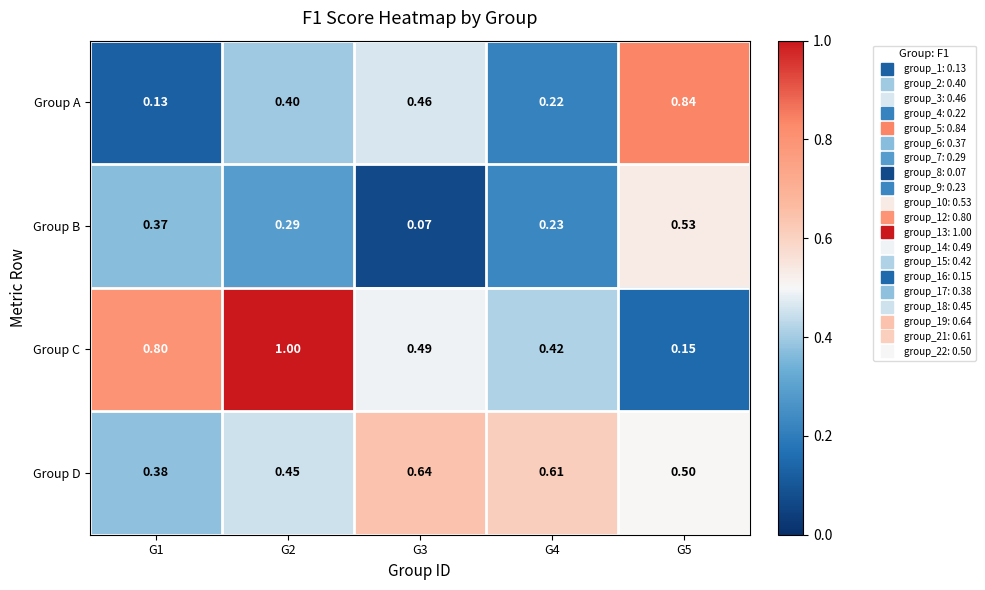

Rank the series by their maximum value, from highest to lowest.

Group C, Group A, Group D, Group B